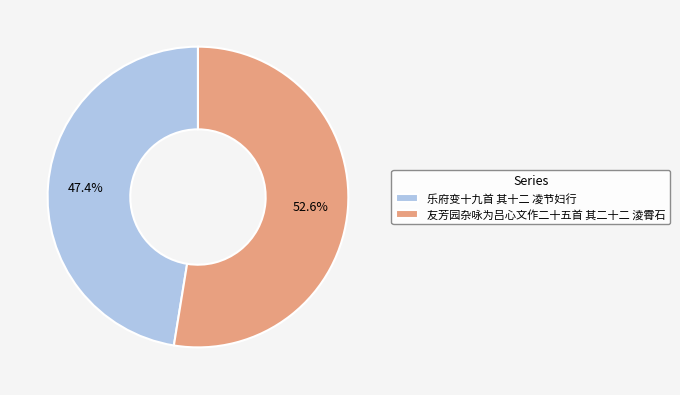

How many segments does this pie chart have?

2